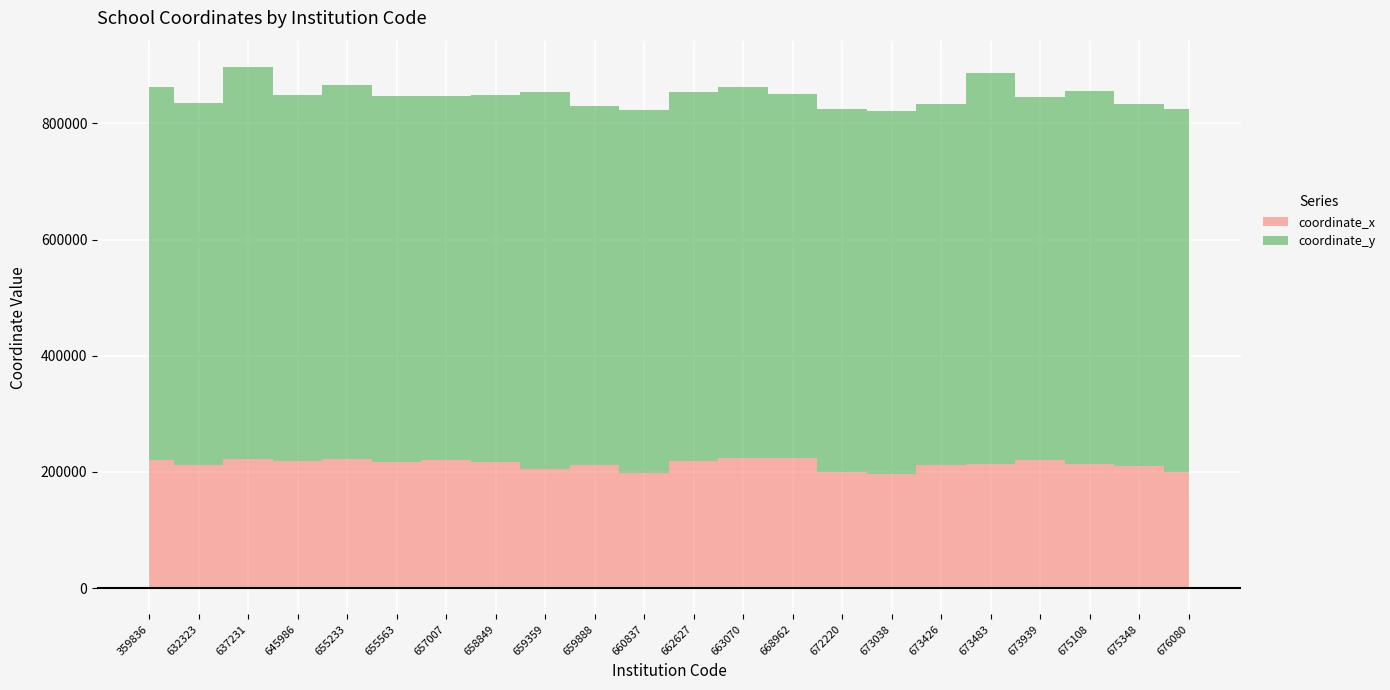

Rank the categories by coordinate_y value from highest to lowest.

637231, 673483, 659359, 655233, 359836, 675108, 663070, 662627, 658849, 655563, 645986, 668962, 657007, 676080, 673939, 660837, 672220, 673038, 632323, 673426, 675348, 659888